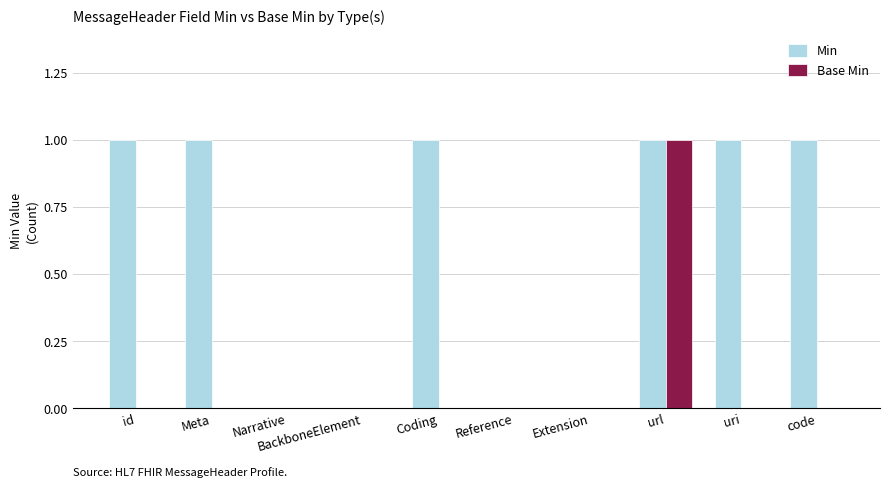

What is the sum of all Base Min values?

1